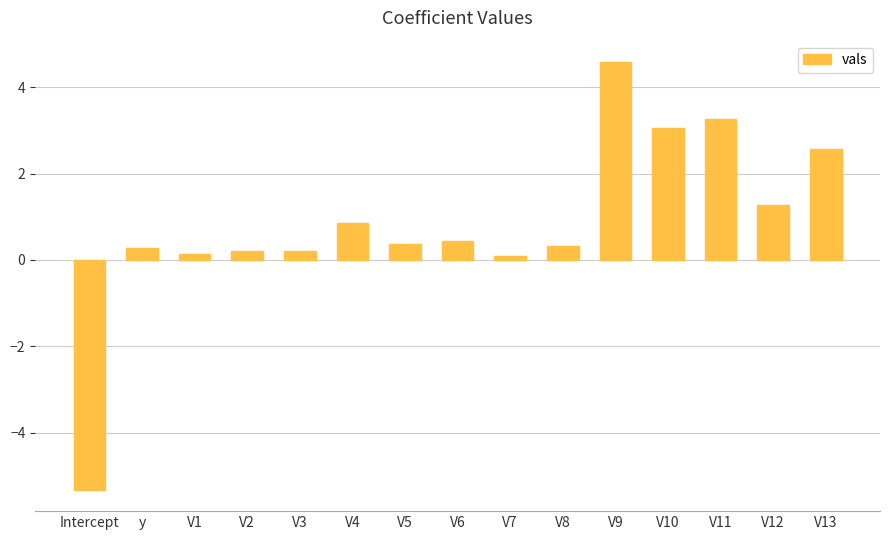

Read the value at V9.

4.6